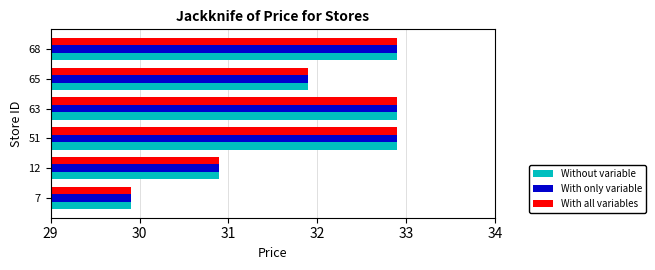

Is it true that With only variable equals 44.0 at 7?

False